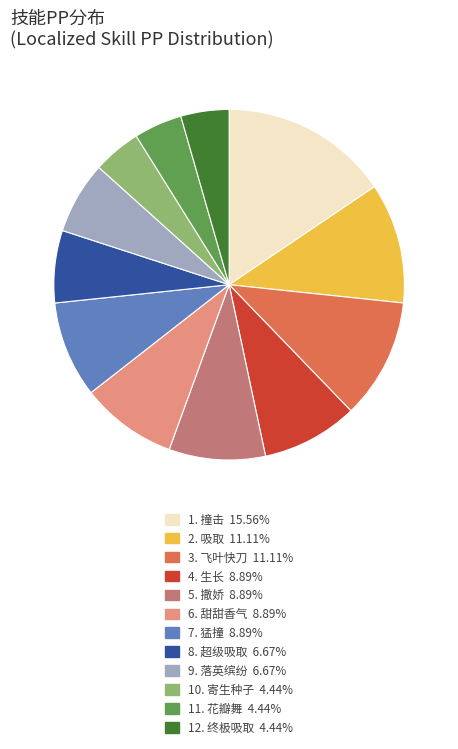

Does any single category account for the majority?

No